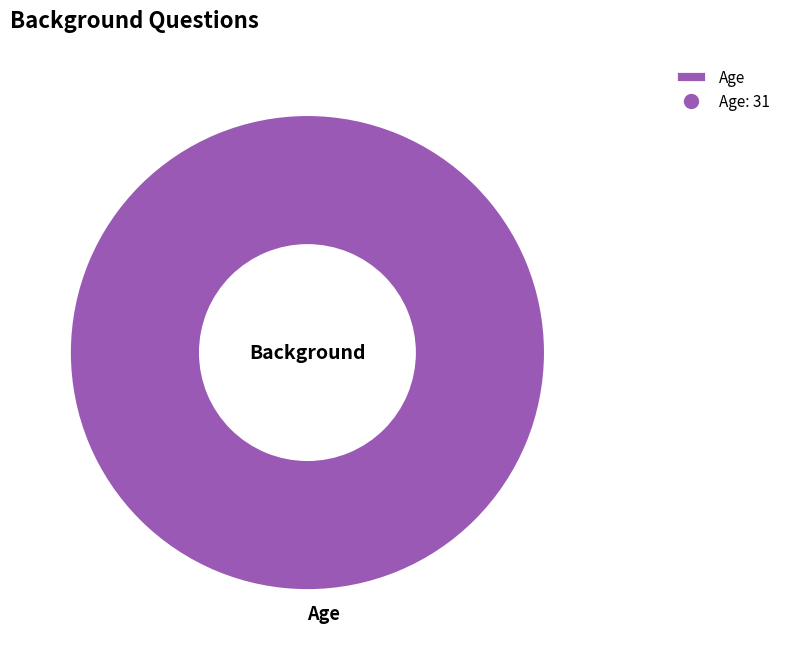

Is there a majority slice in this chart?

Yes